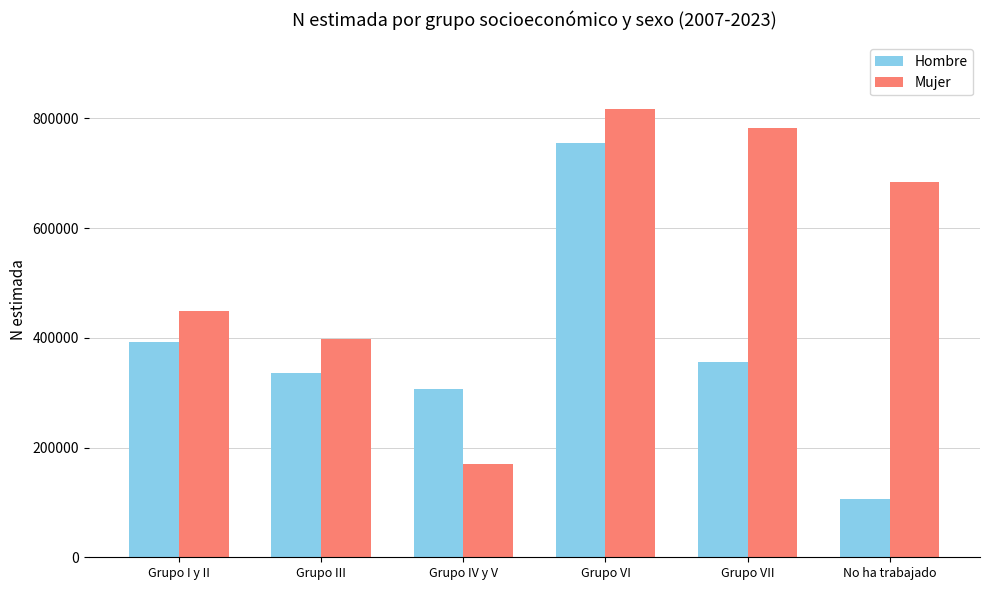

How many bars are there in each group?

2